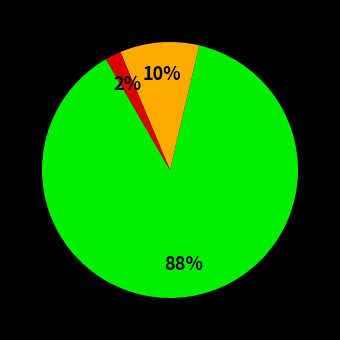

To the nearest percent, what is the average slice percentage?

33%